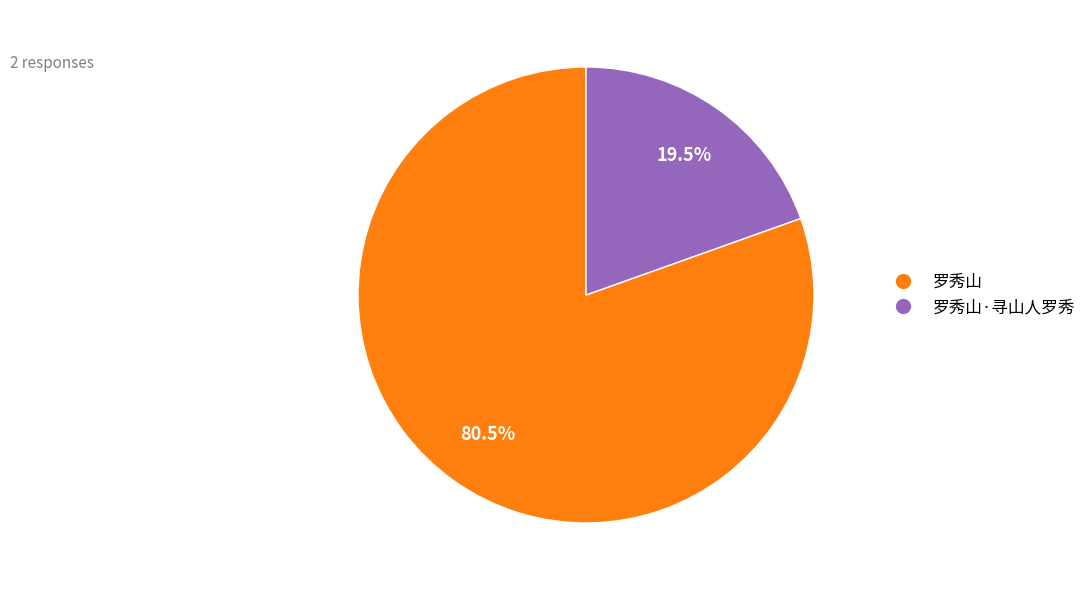

To the nearest percent, what is the combined percentage of 罗秀山·寻山人罗秀 and 罗秀山?

100%